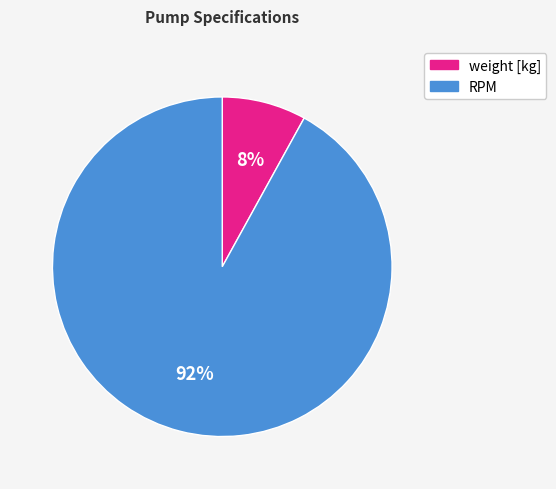

To the nearest percent, what is the average slice percentage?

50%